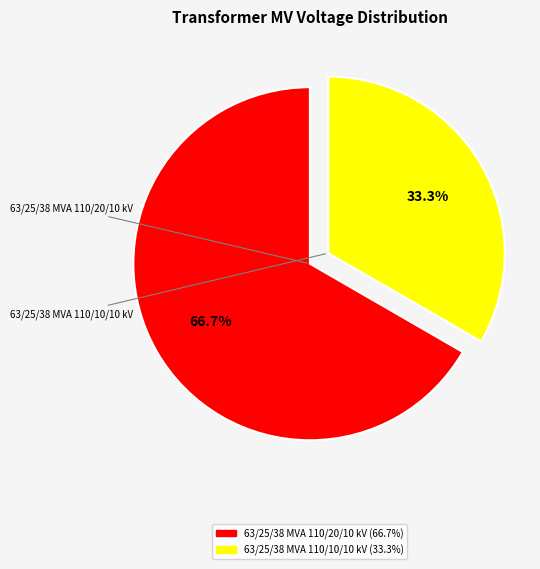

Does 63/25/38 MVA 110/20/10 kV account for over 50% of the chart?

Yes